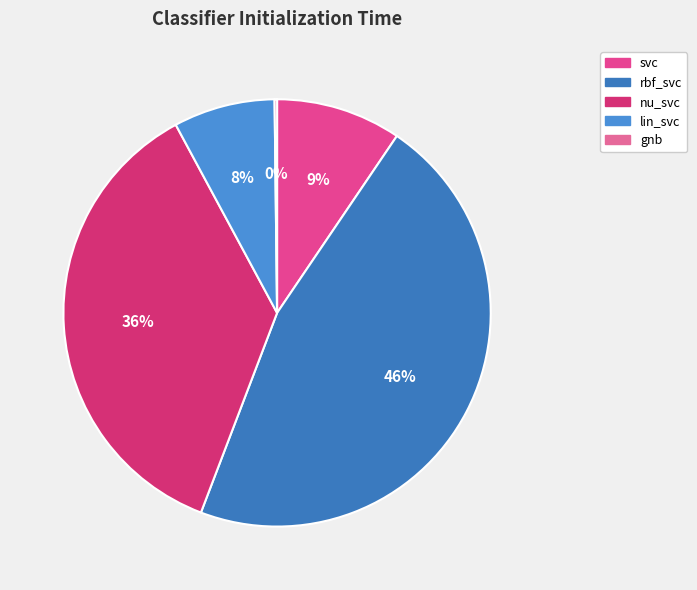

To the nearest percent, what is the difference between the rbf_svc and lin_svc slice percentages?

39%